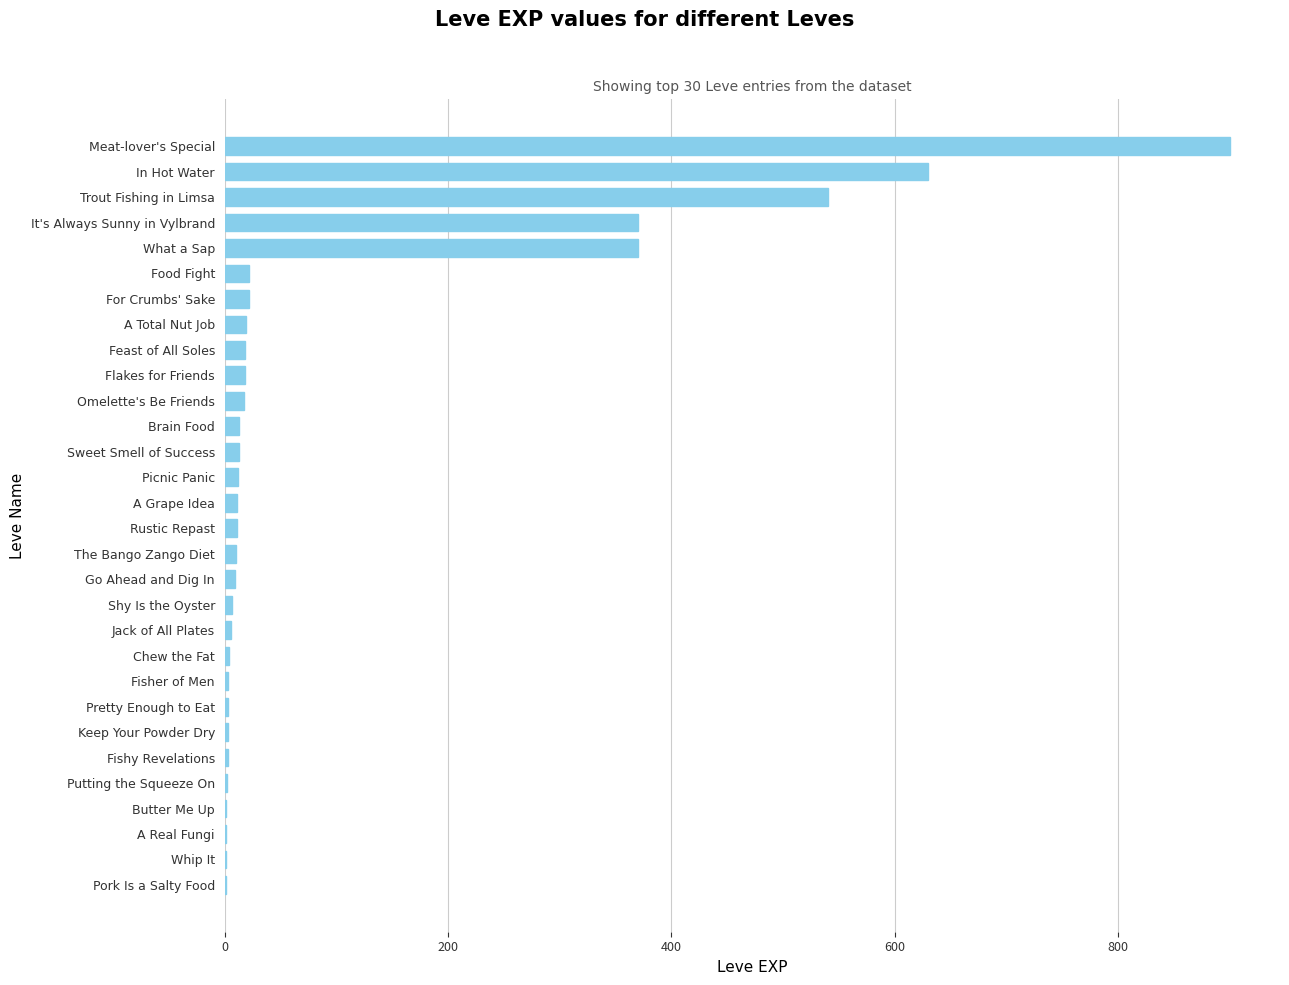

Which has a higher value, Trout Fishing in Limsa or Whip It?

Trout Fishing in Limsa